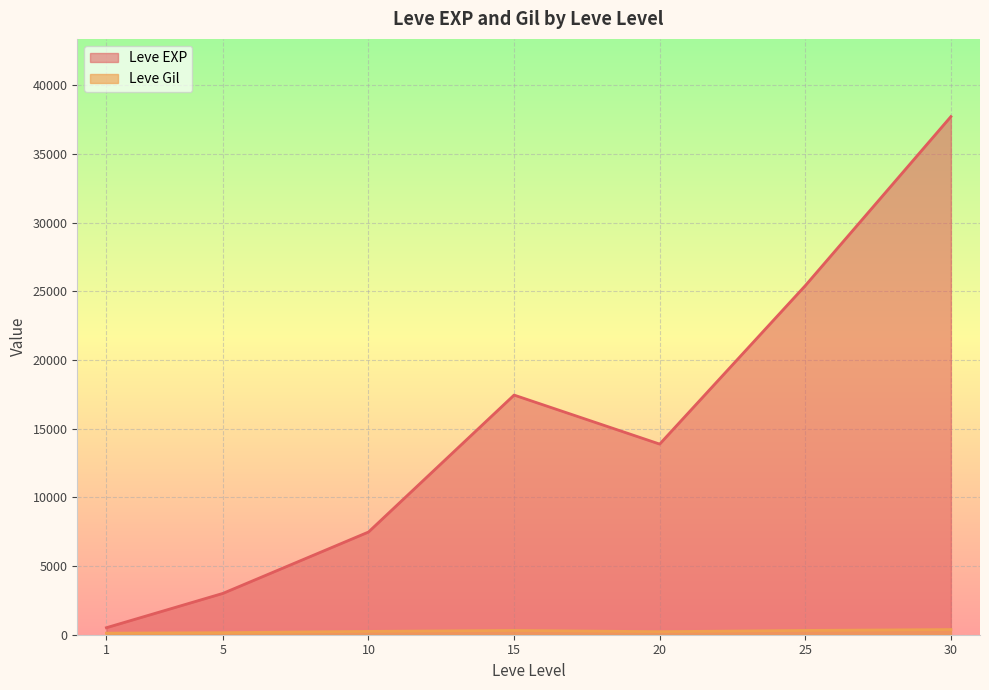

Which series has the largest range (max minus min)?

Leve EXP